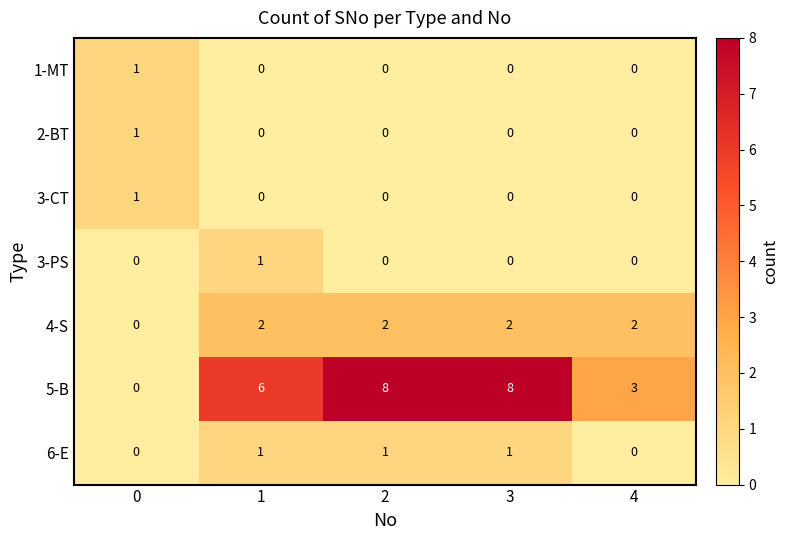

What is the average value of the 5-B series?

5